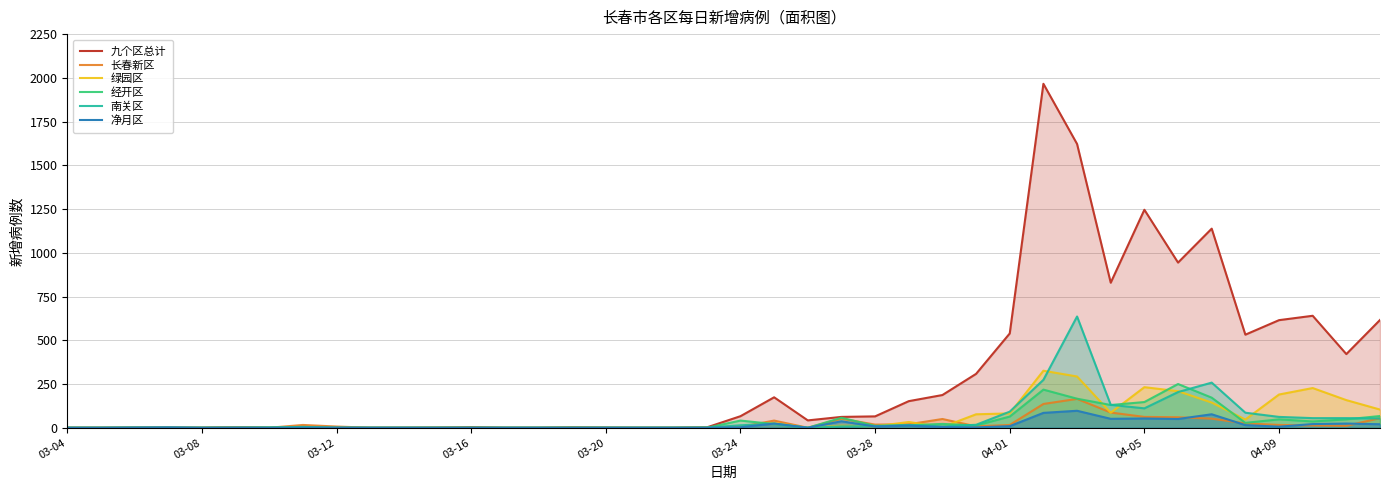

How many values in the 绿园区 series exceed 2?

19